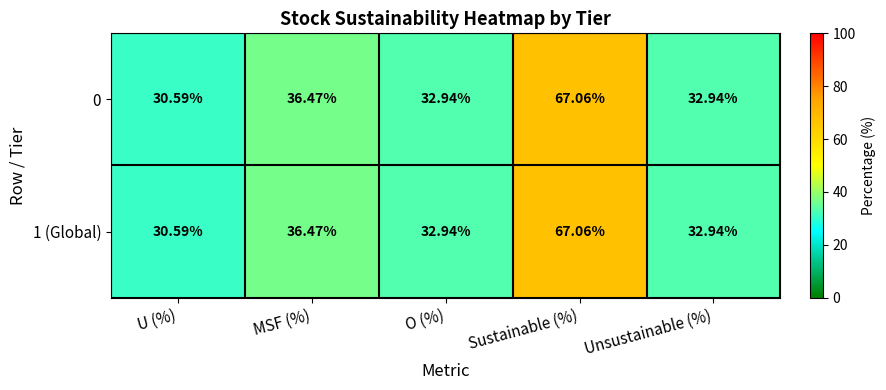

Where is 1 (Global) nearest to the value 48?

MSF (%)